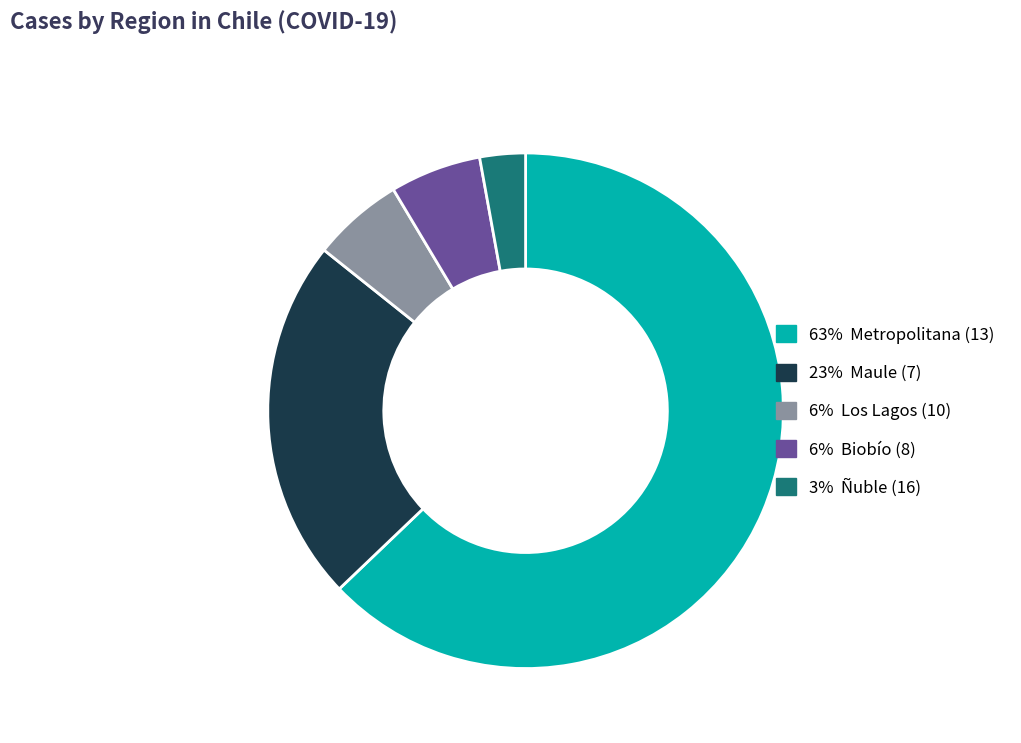

Is there a majority slice in this chart?

Yes